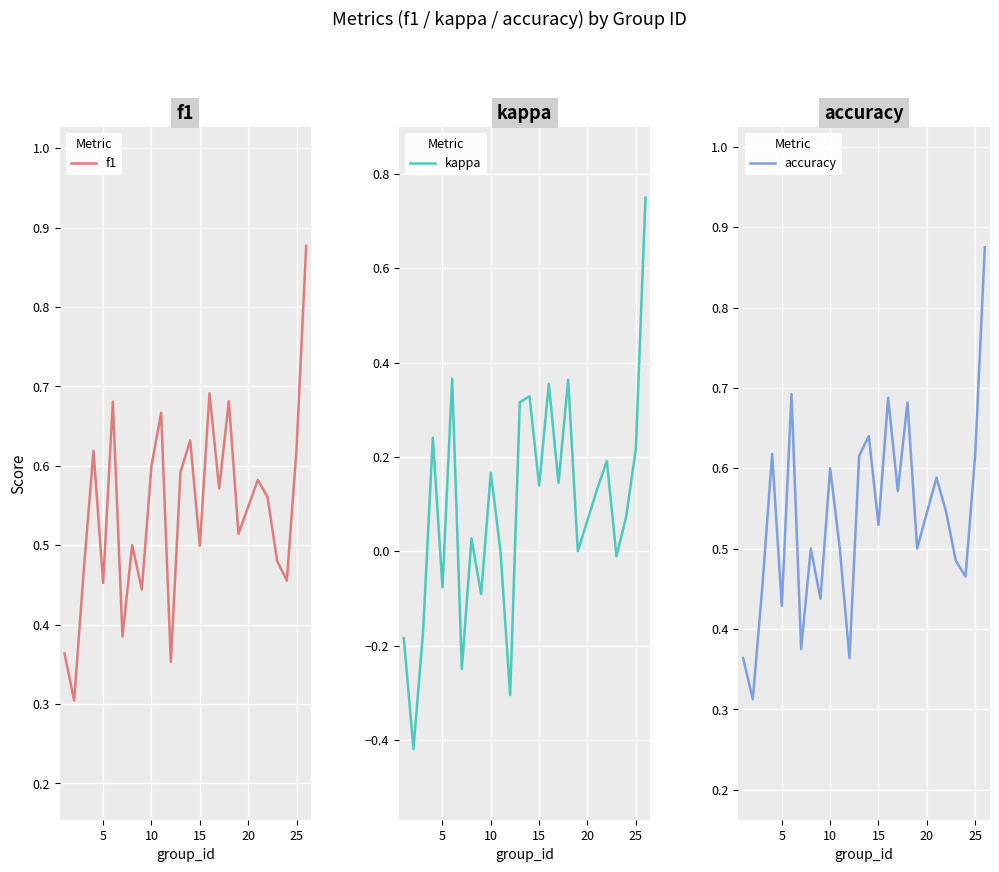

What is the minimum value shown in the chart?

-0.4